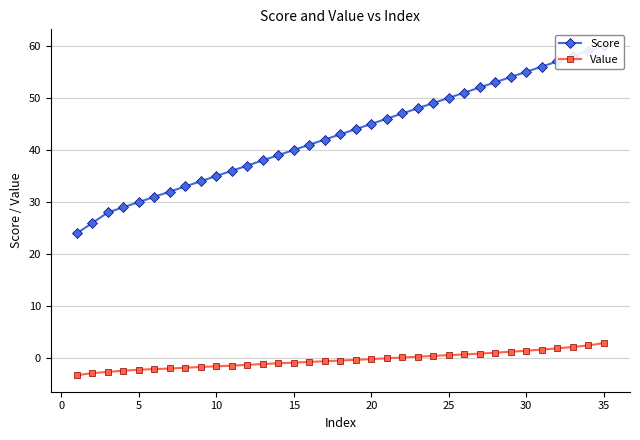

What is the minimum value for Value?

-3.3